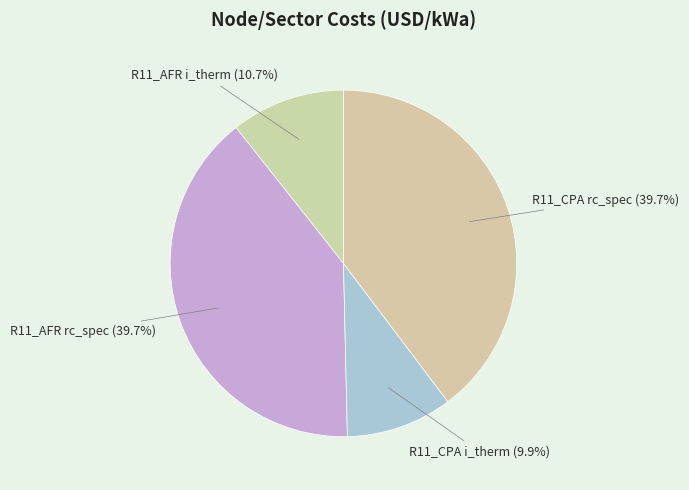

Count the number of slices in the pie.

4